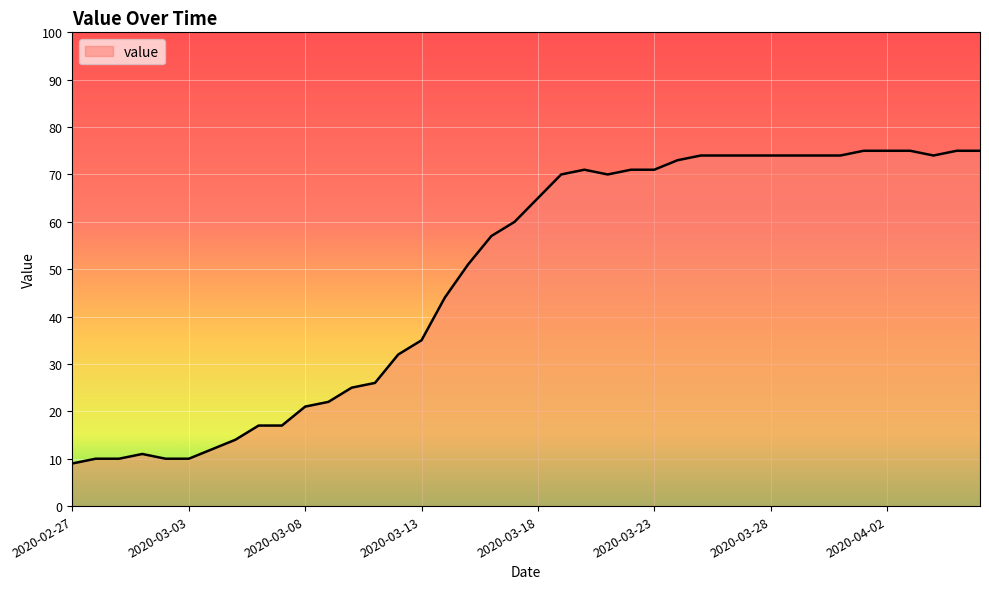

What is the difference between the maximum and minimum values?

66